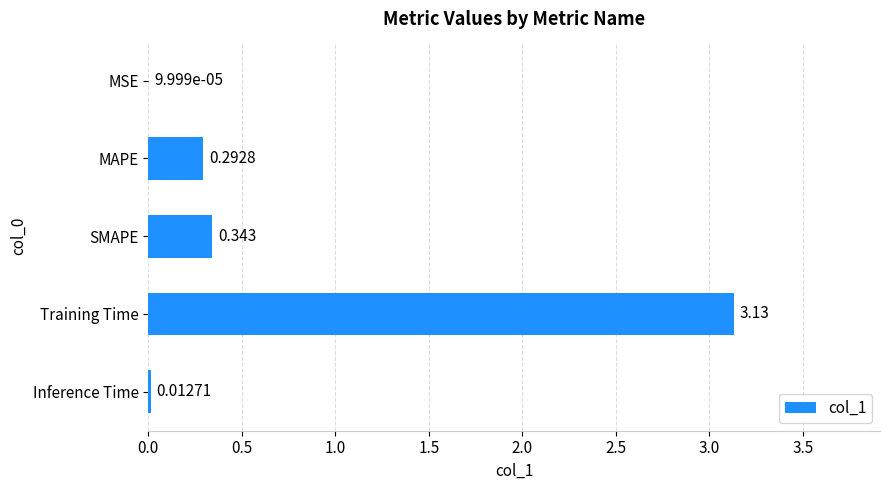

Between MAPE and Training Time, which is larger?

Training Time